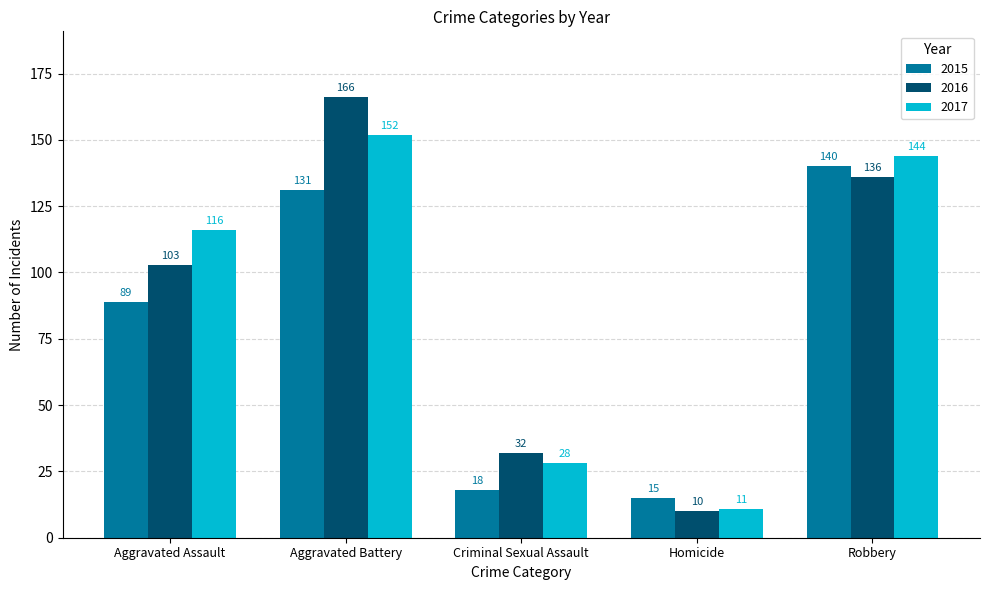

What position from the right is Aggravated Assault?

5